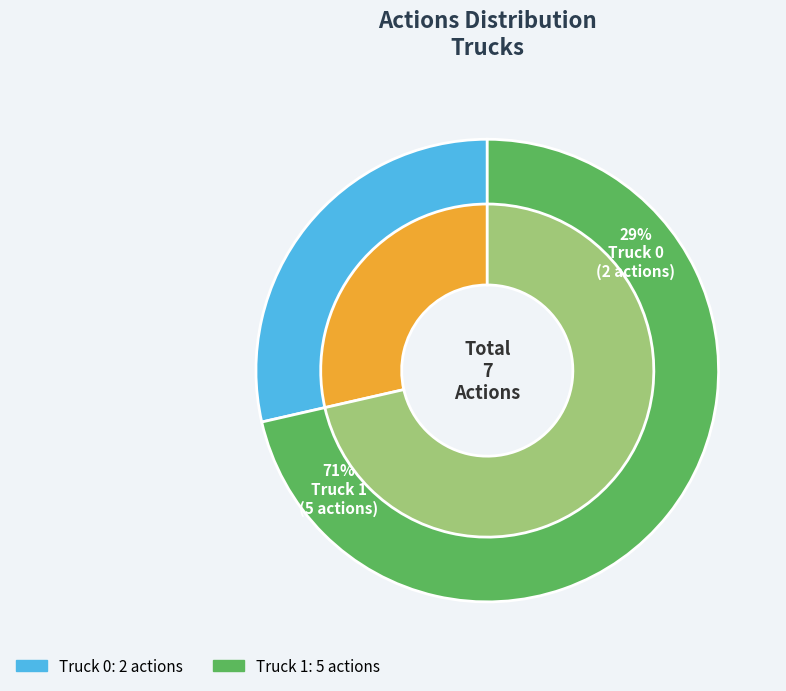

To the nearest percent, what is the average slice percentage?

50%